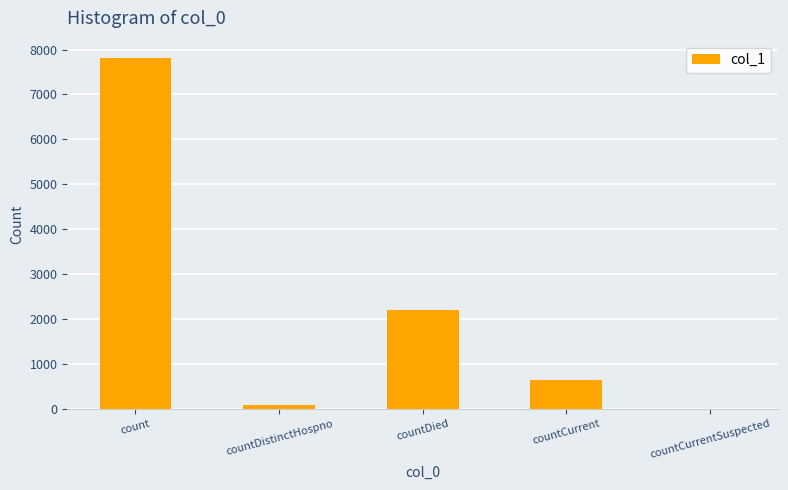

Are the bars grouped side by side (vs. stacked)?

No